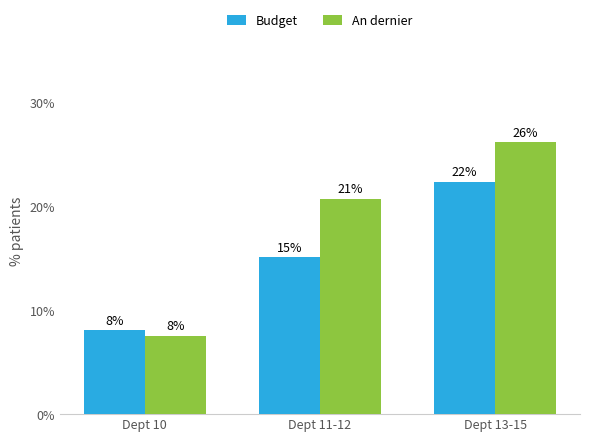

At which category is the sum across all series the highest?

Dept 13-15